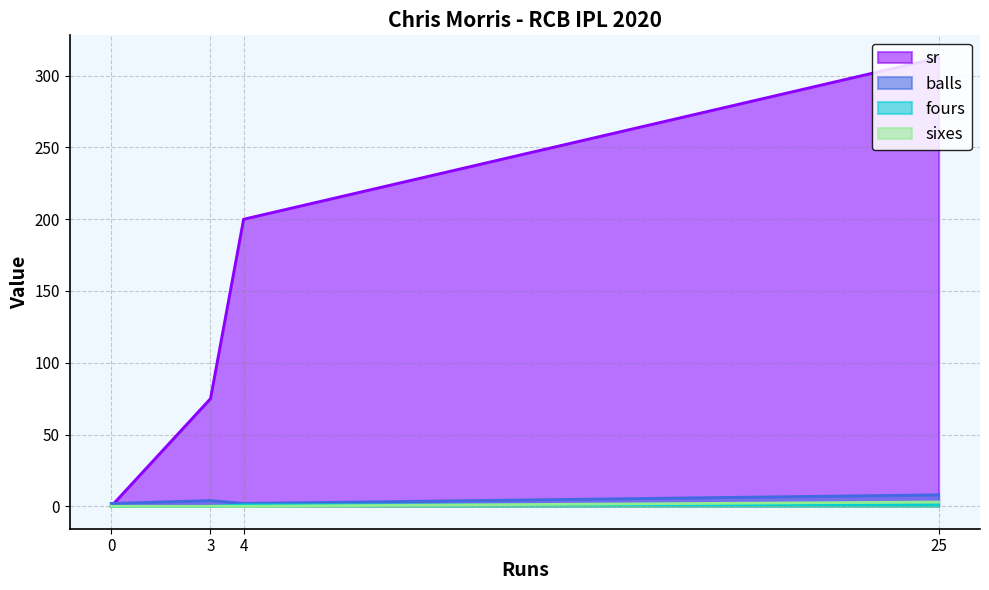

How many distinct data groups are displayed?

4